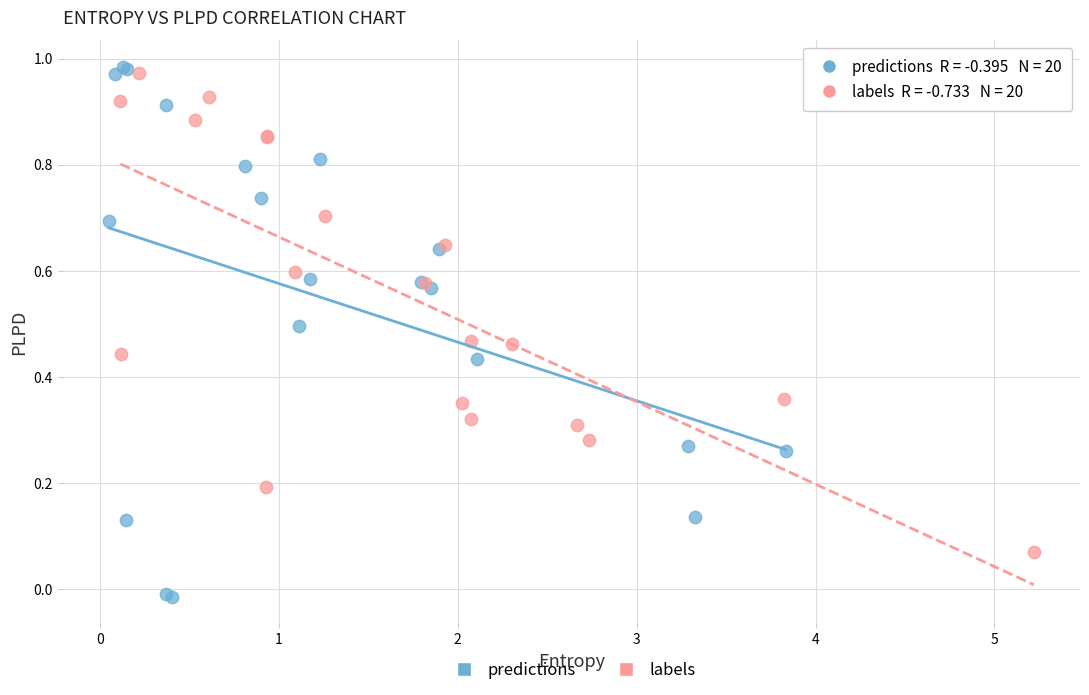

What are all the series names shown in the legend?

predictions, labels